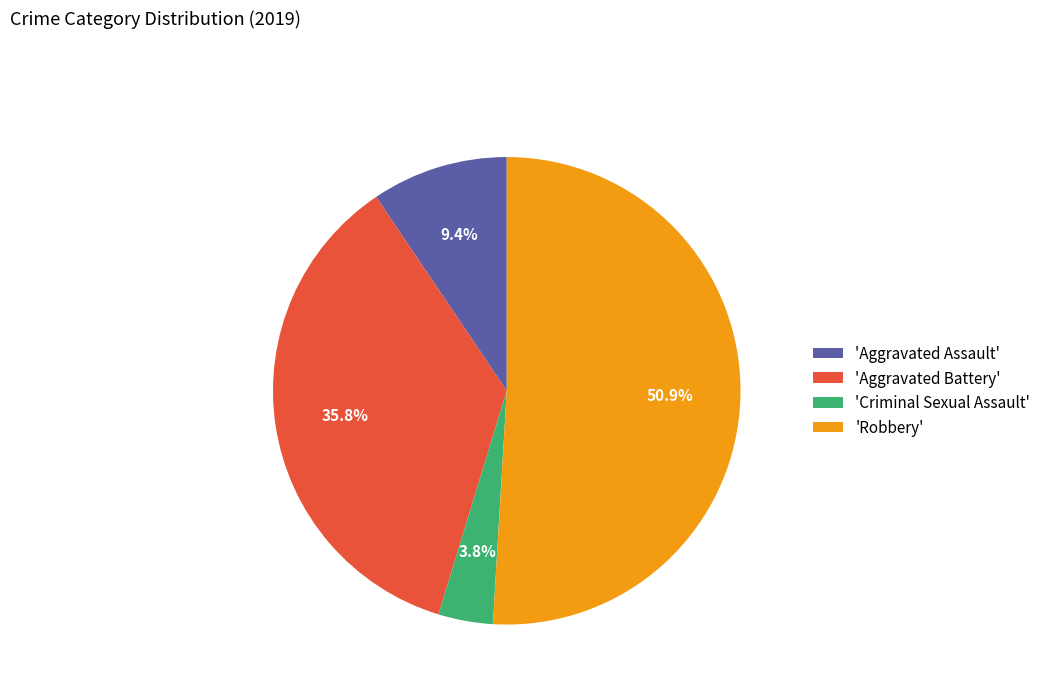

Does 'Robbery' account for over 50% of the chart?

Yes